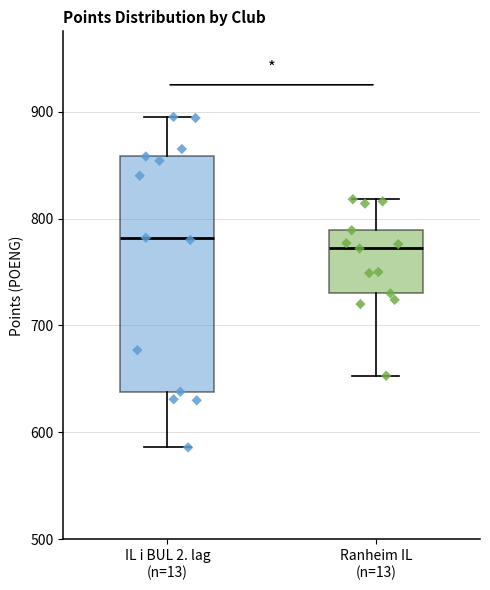

Comparing the boxes themselves (not the whiskers), which one is the tallest?

IL i BUL 2. lag (n=13)